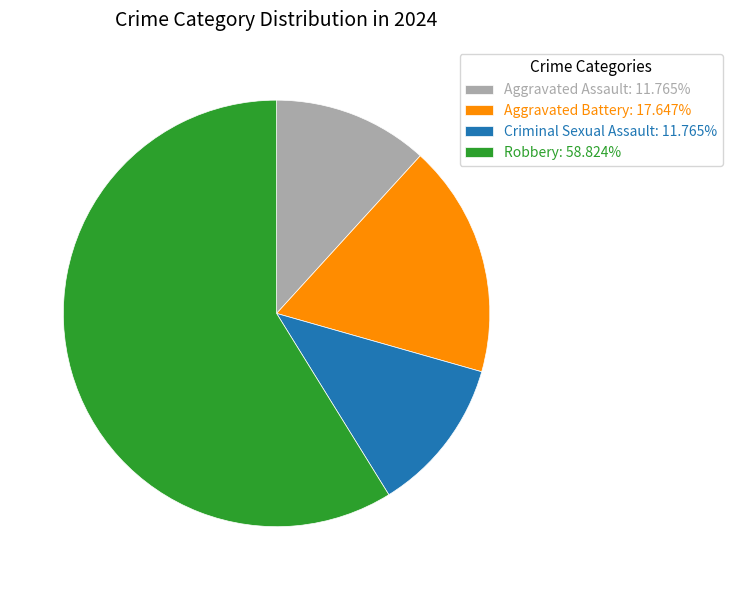

How many segments does this pie chart have?

4